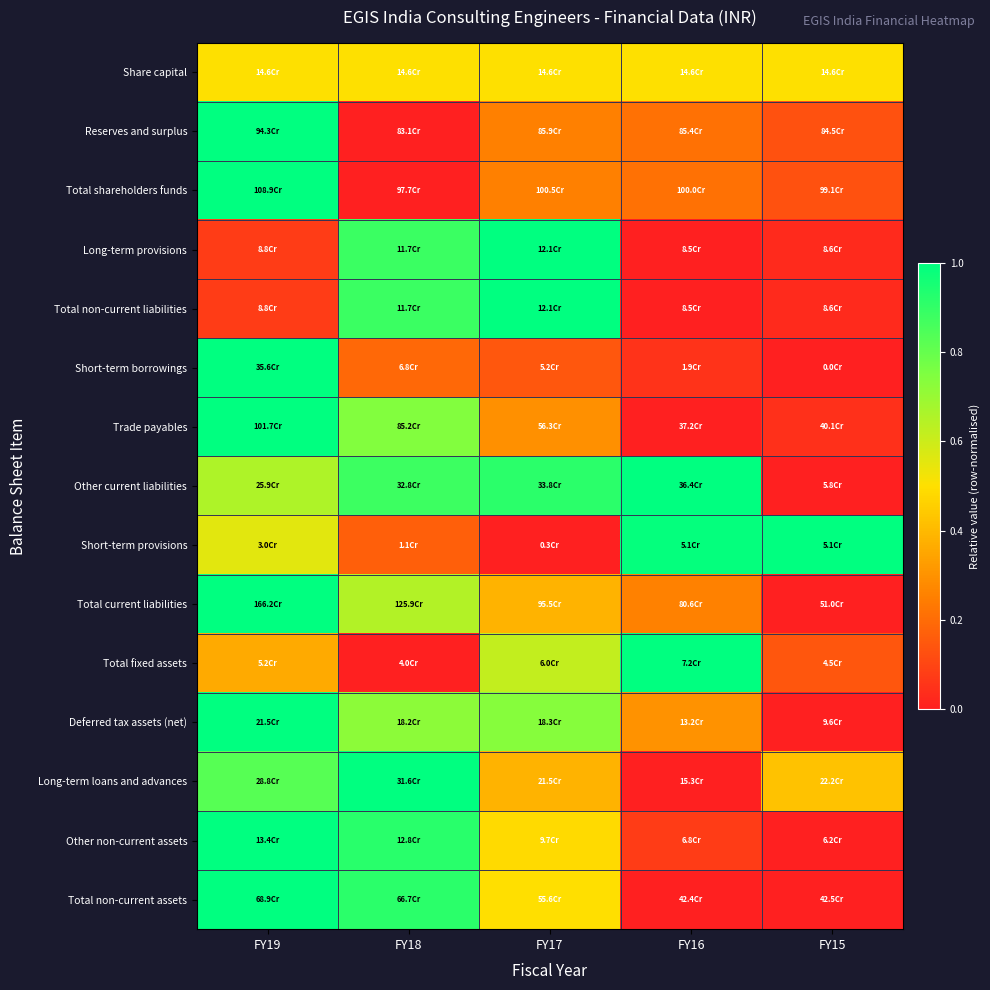

What is the difference between the highest and lowest values at FY18?

1.0